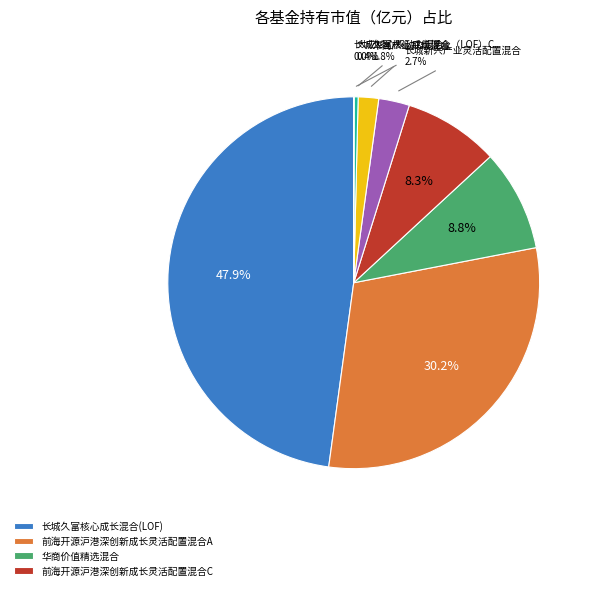

Is there a majority slice in this chart?

No